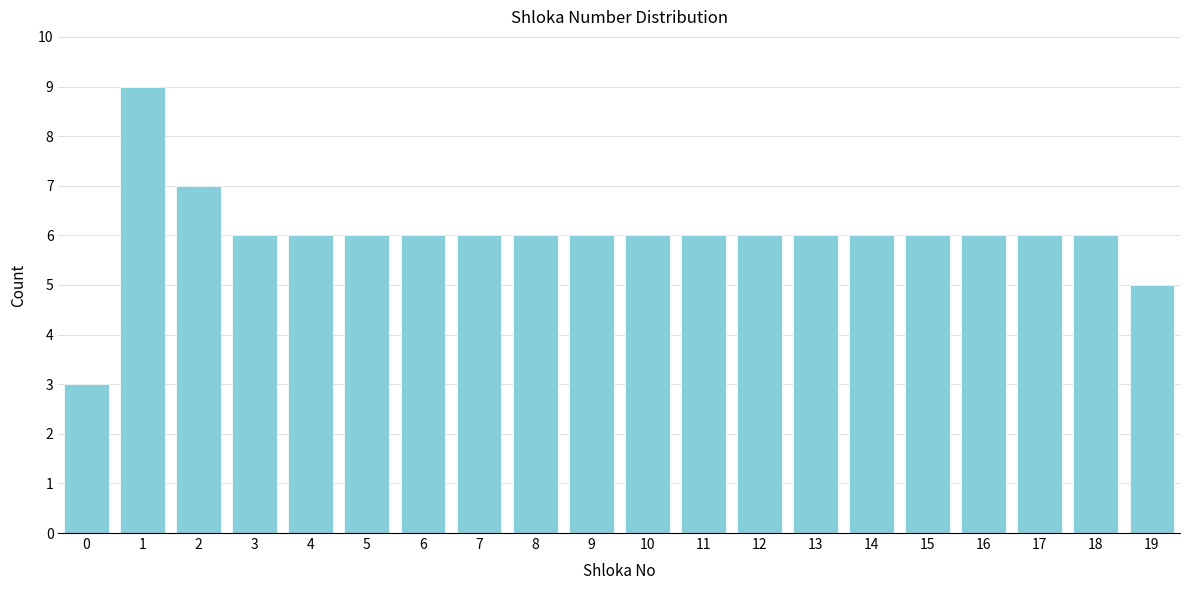

Reading left to right, what are all the values shown in this chart?

3	9	7	6	6	6	6	6	6	6	6	6	6	6	6	6	6	6	6	5